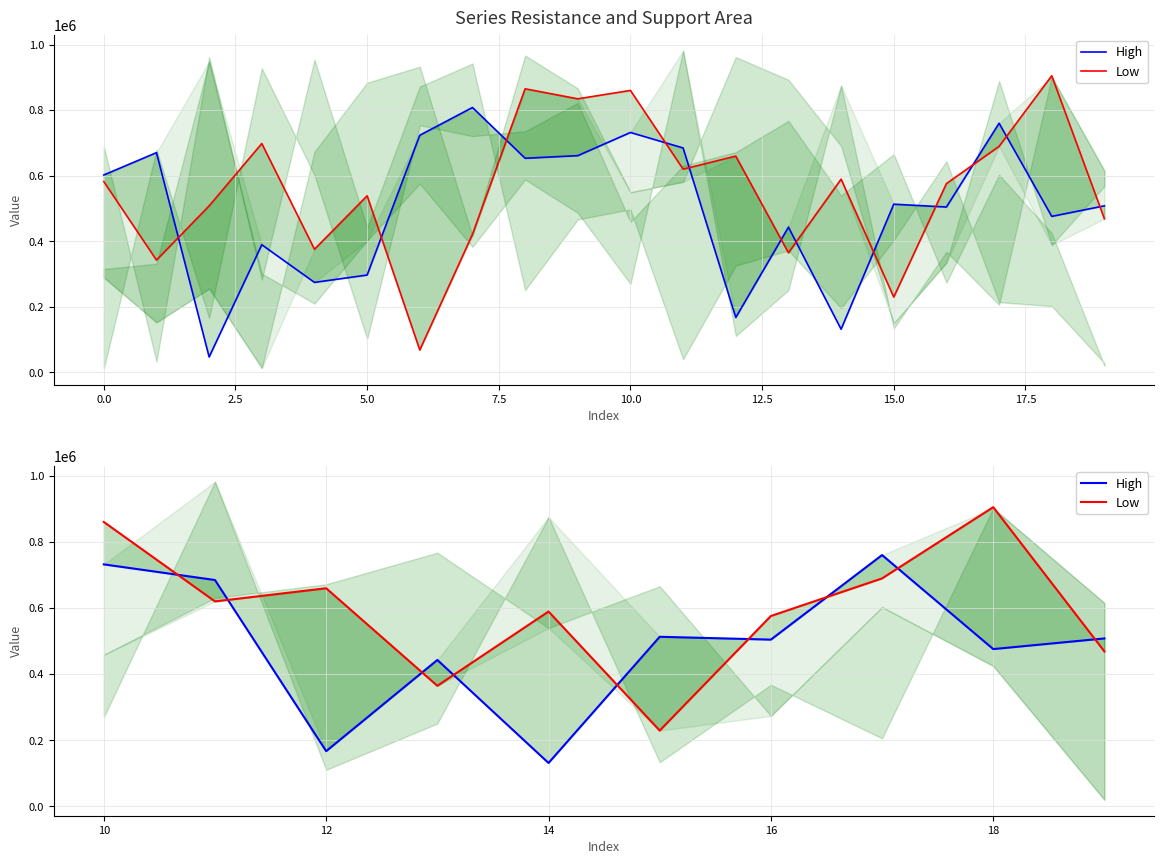

True or false: Low has more than 1 interior local peaks.

True